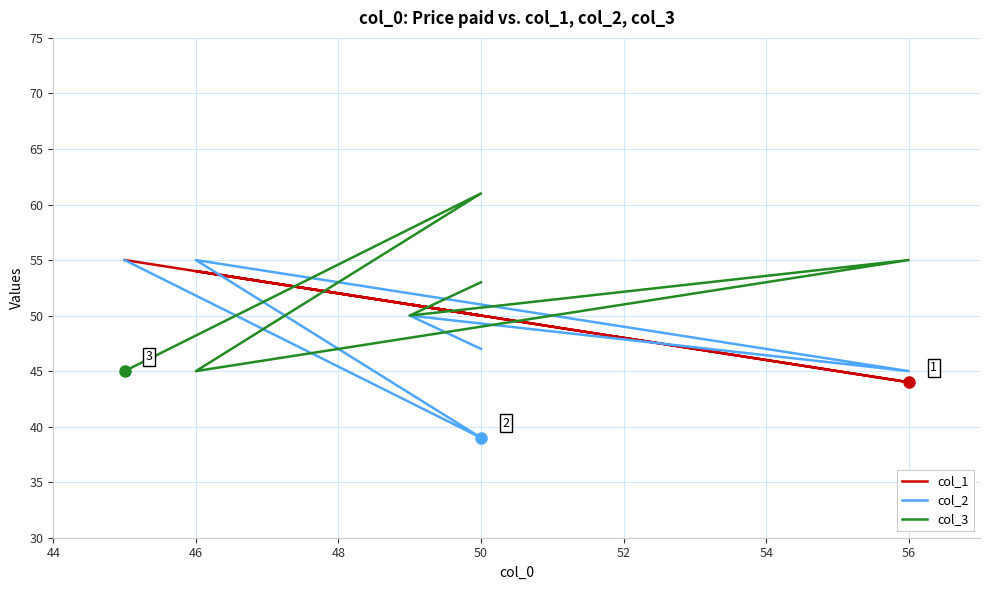

What are all the series names shown in the legend?

col_1, col_2, col_3